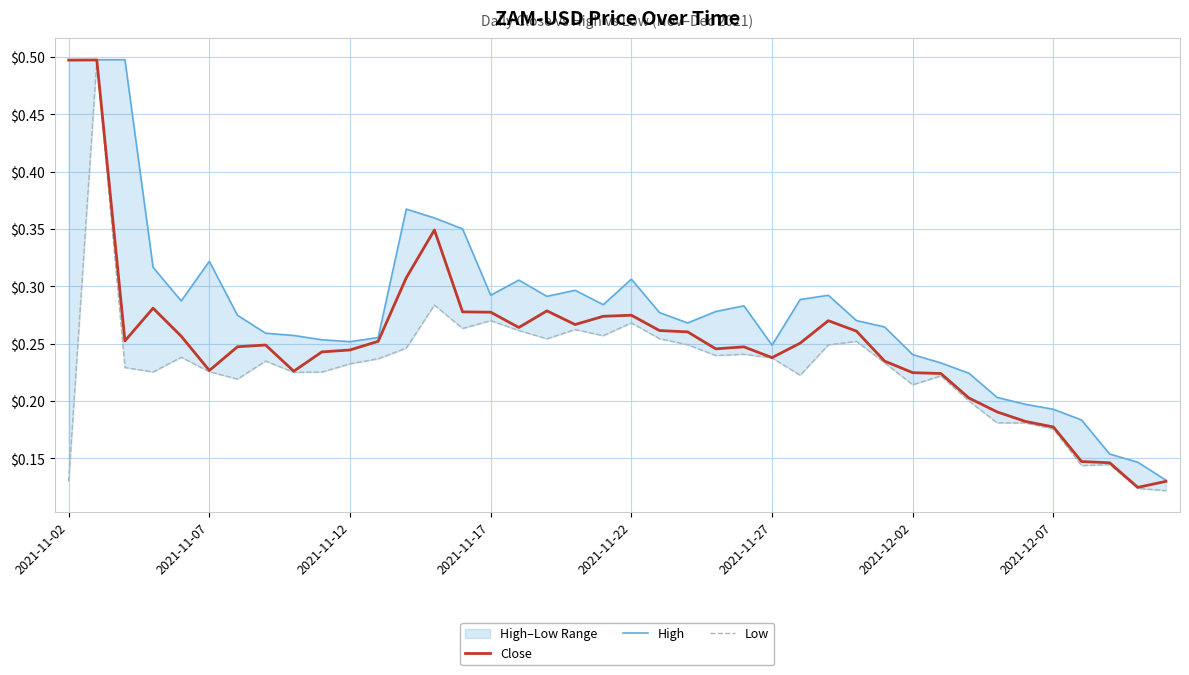

What are all the series names shown in the legend?

Close, High, Low